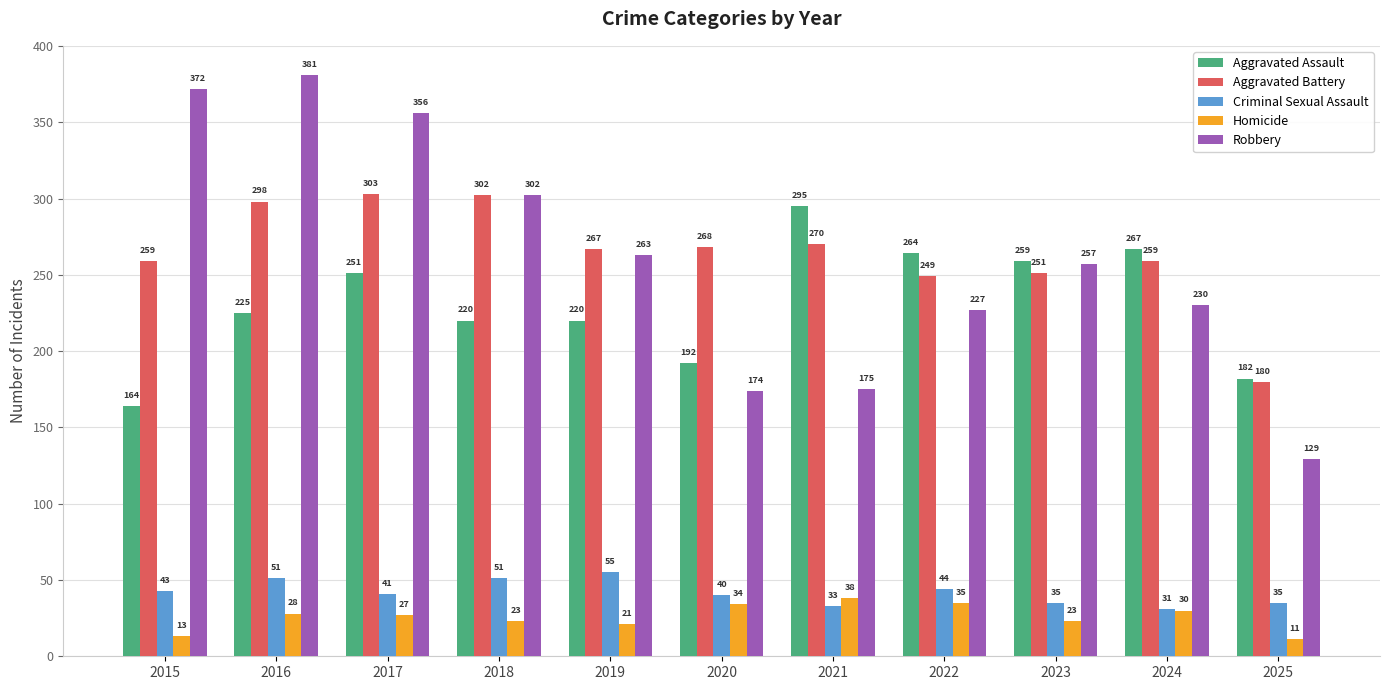

Is the value of Aggravated Assault at 2023 greater than the value of Criminal Sexual Assault at 2016?

Yes